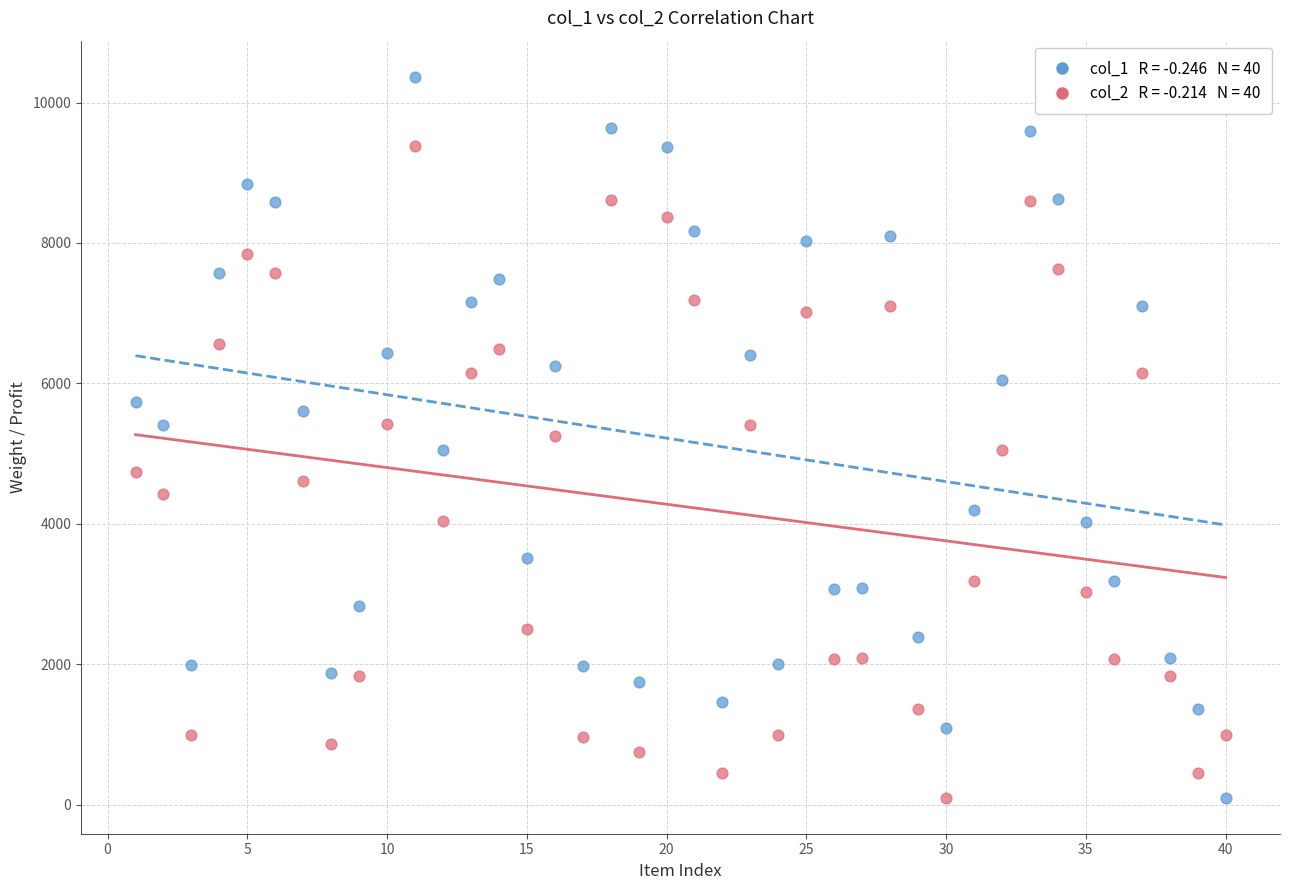

Across all data points, what is the range of X values (max minus min)?

39